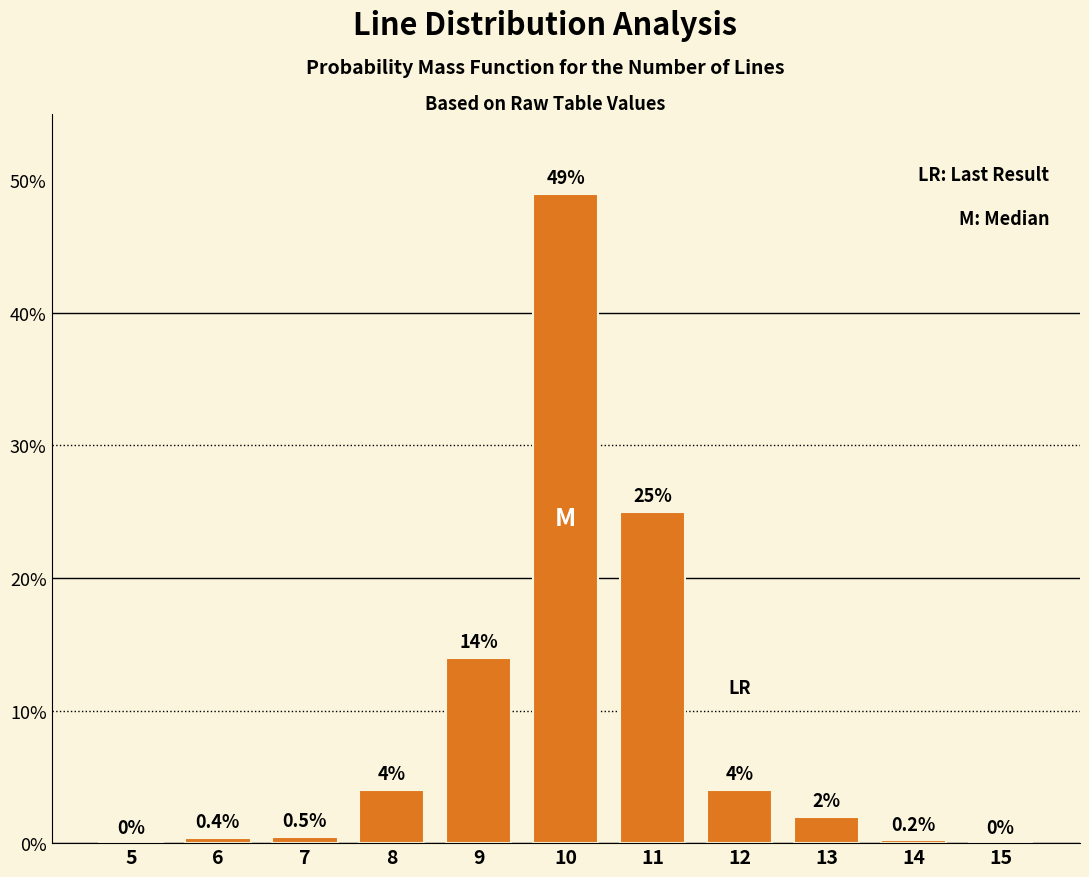

Reading right to left, extract all data points from this chart.

15=0.0	14=0.2	13=2.0	12=4.0	11=25.0	10=49.0	9=14.0	8=4.0	7=0.5	6=0.4	5=0.0